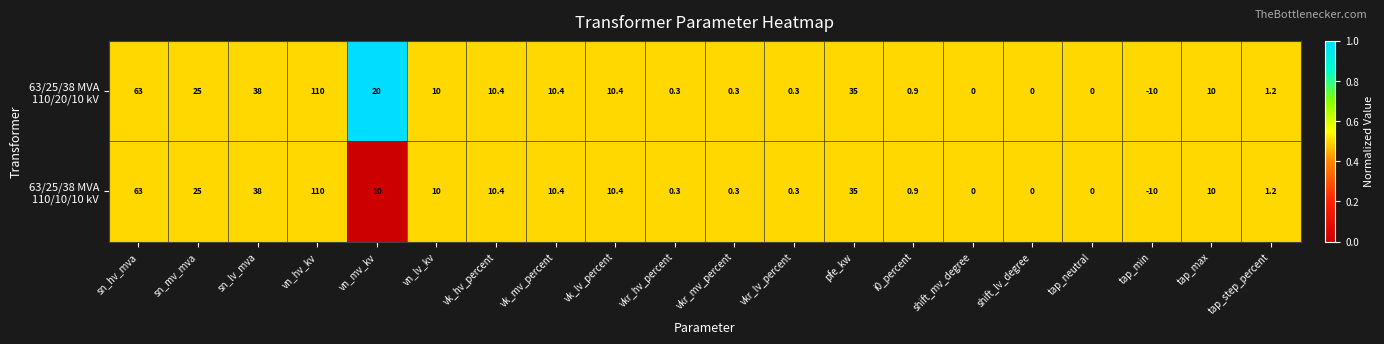

At which category does the chart reach its peak across all series?

vn_hv_kv